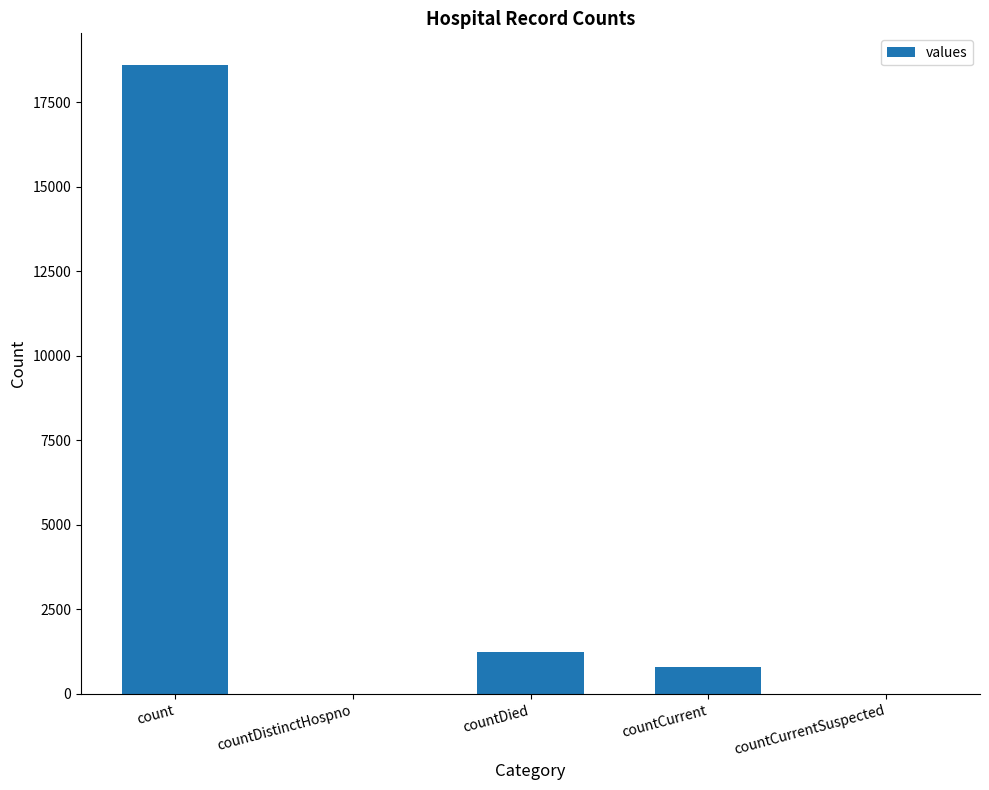

What is the sum of all values?

20654